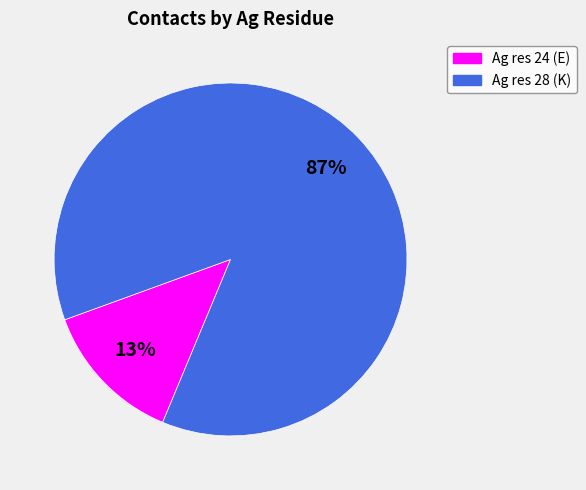

Between Ag res 28 (K) and Ag res 24 (E), which is larger?

Ag res 28 (K)